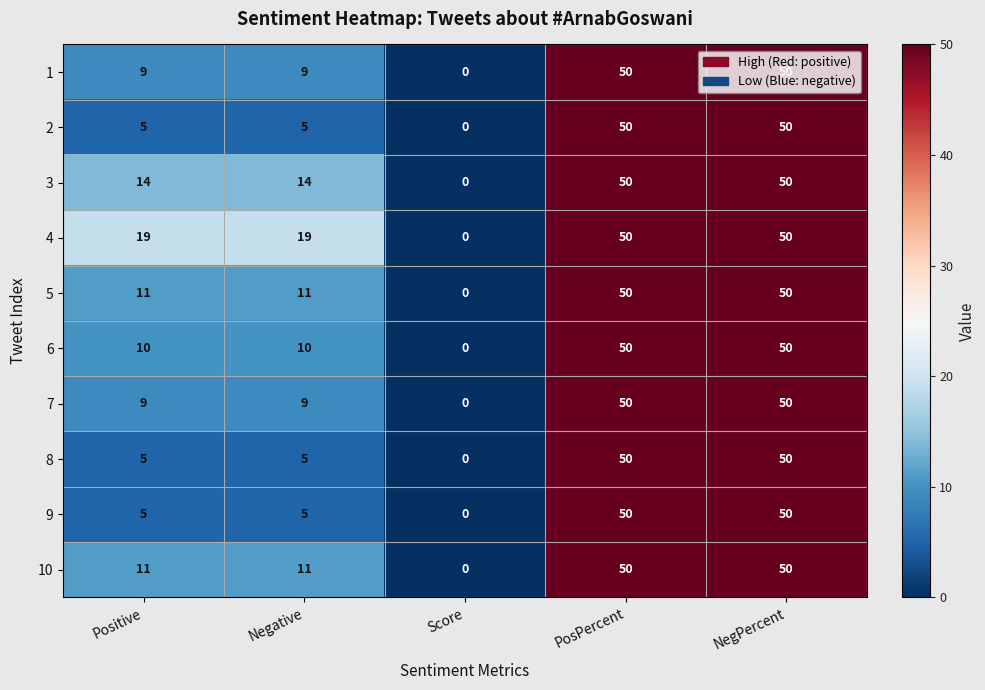

At which label does 4 reach its minimum?

Score